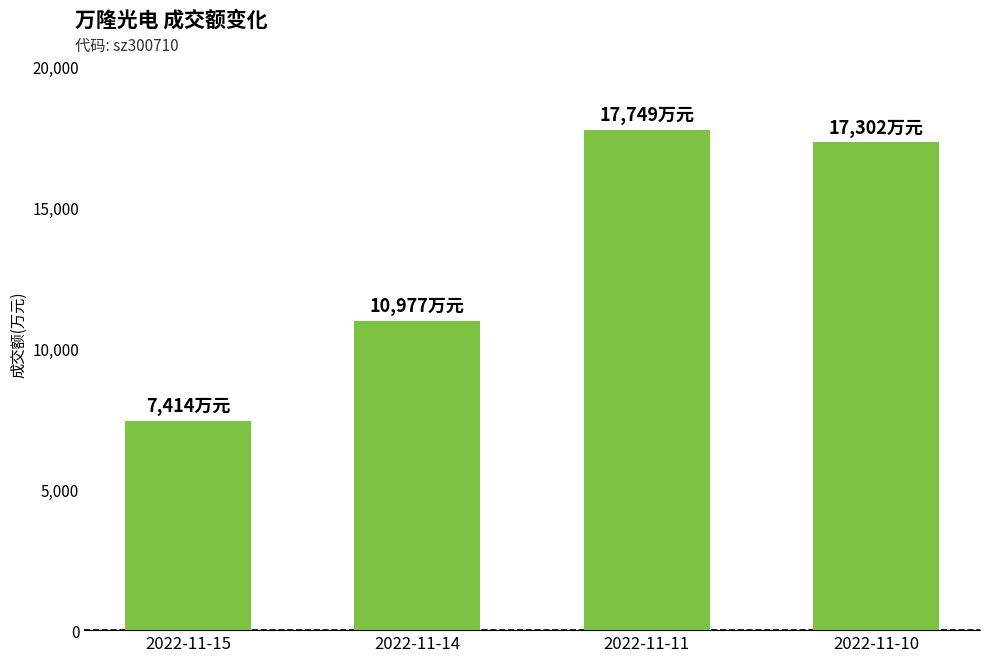

Is it true that the value at 2022-11-14 is 10977?

True